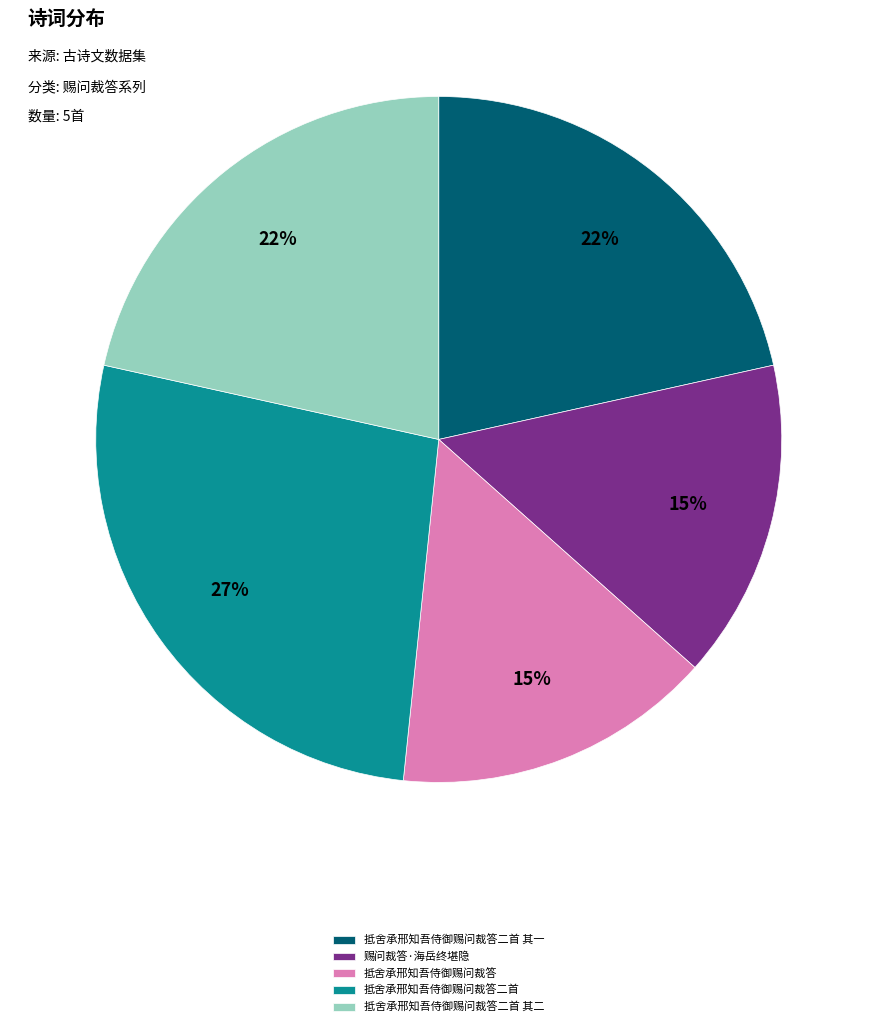

True or false: 抵舍承邢知吾侍御赐问裁答二首 其二 accounts for 22% of the total.

True